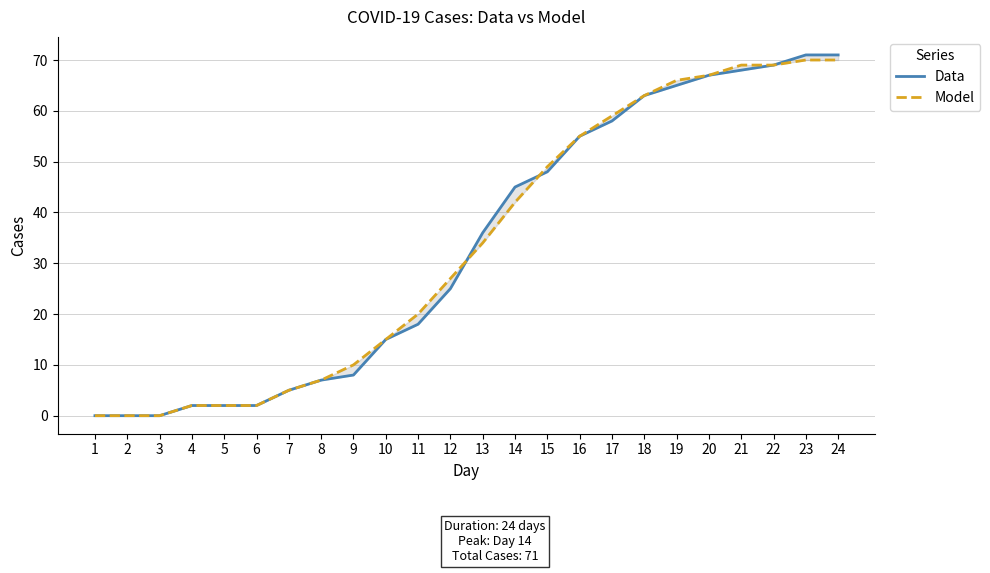

Reading left to right, what are all the values shown in this chart?

Data: 1=0	2=0	3=0	4=2	5=2	6=2	7=5	8=7	9=8	10=15	11=18	12=25	13=36	14=45	15=48	16=55	17=58	18=63	19=65	20=67	21=68	22=69	23=71	24=71
Model: 1=0	2=0	3=0	4=2	5=2	6=2	7=5	8=7	9=10	10=15	11=20	12=27	13=34	14=42	15=49	16=55	17=59	18=63	19=66	20=67	21=69	22=69	23=70	24=70